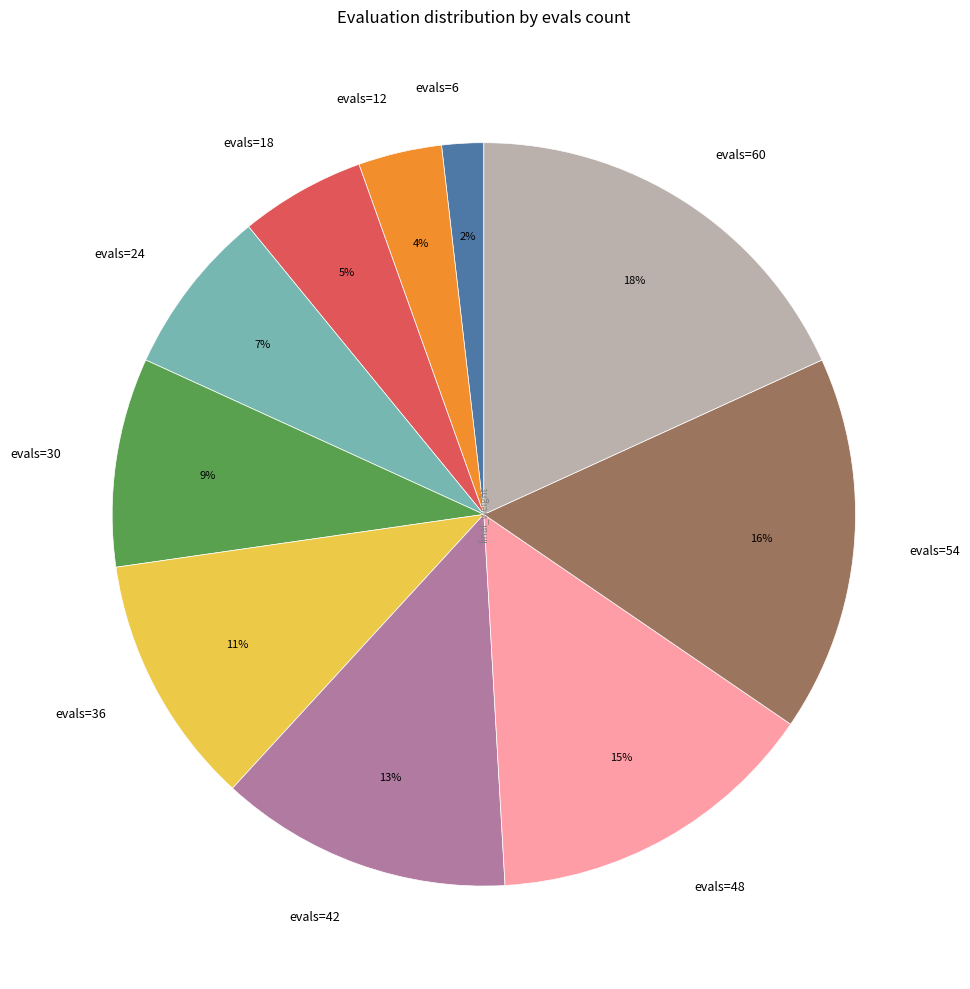

To the nearest percent, what is the difference between the largest and smallest slice percentages?

16%